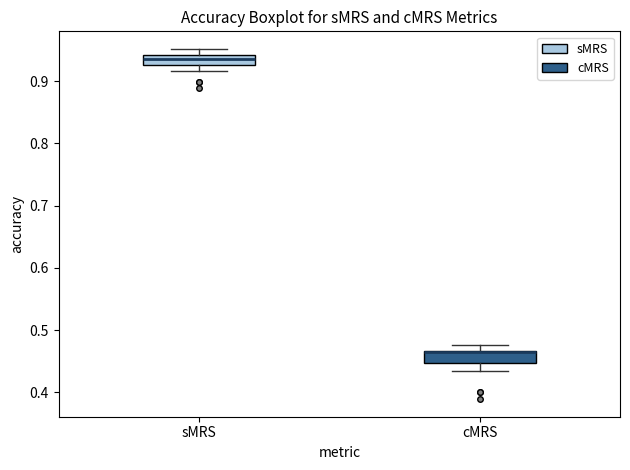

Reading left to right, read every box against the y-axis: the position of its median line, the range the box covers, and the ends of its whiskers. The values are not printed on the chart, so give them approximately, as read against the axis.

sMRS: median 0.94 (inside the box), box 0.93 to 0.94, whiskers 0.92 to 0.95
cMRS: median 0.46 (drawn on the box's upper edge), box 0.45 to 0.47, whiskers 0.43 to 0.48